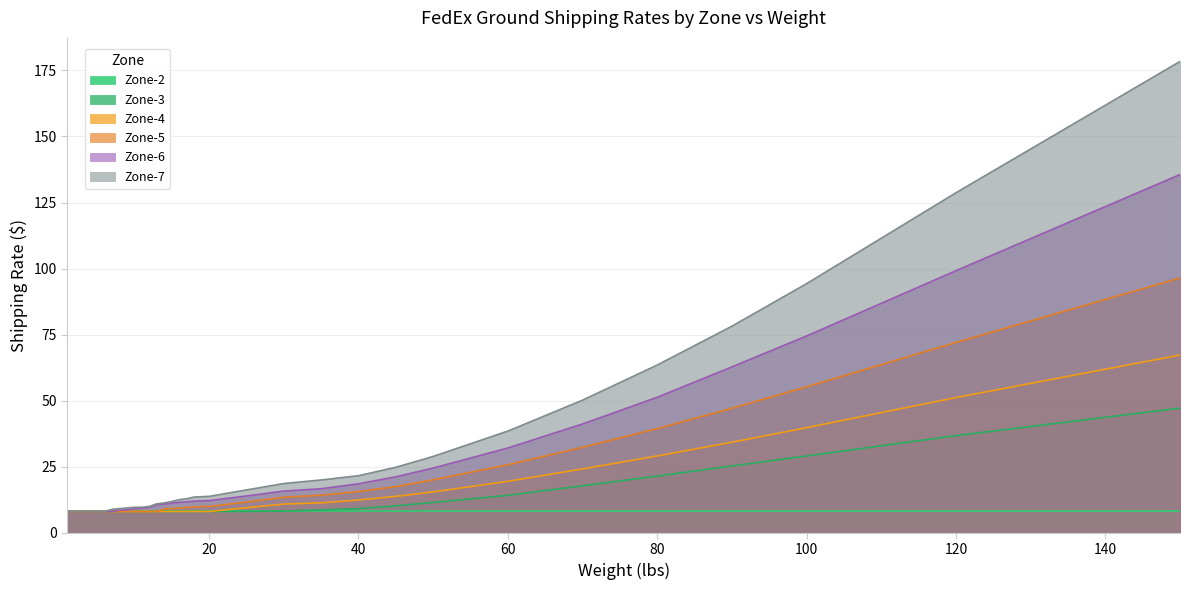

True or false: Zone-6 has a value of 9.3 at 60.

False